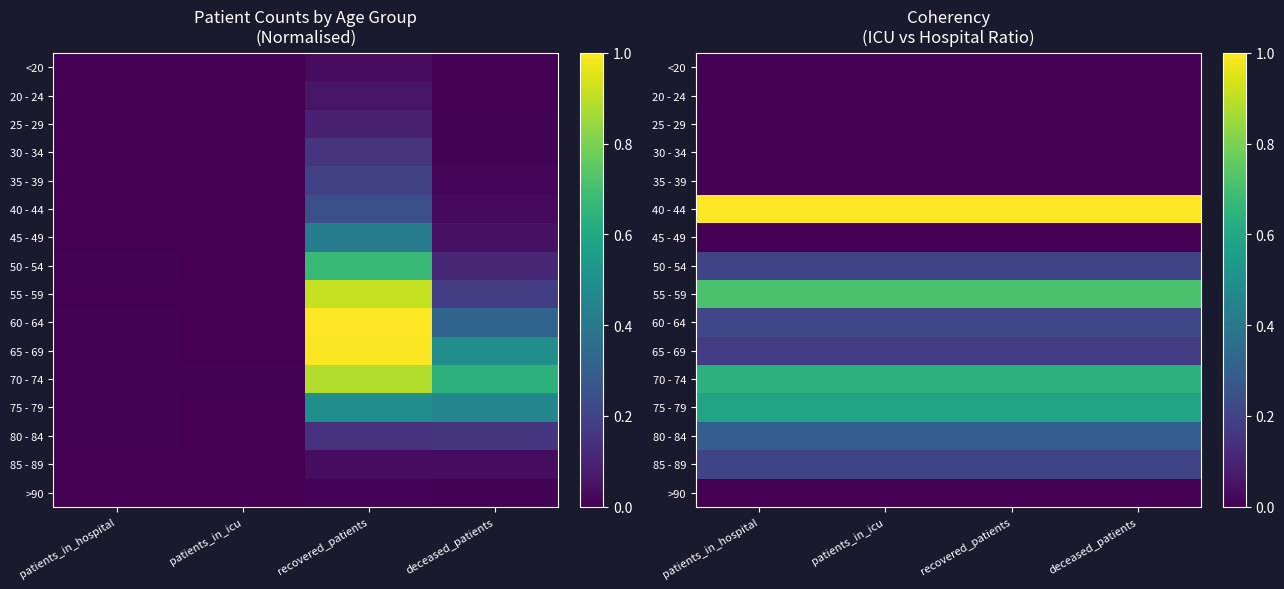

Is it true that 25 - 29 equals 0.0 at deceased_patients?

True